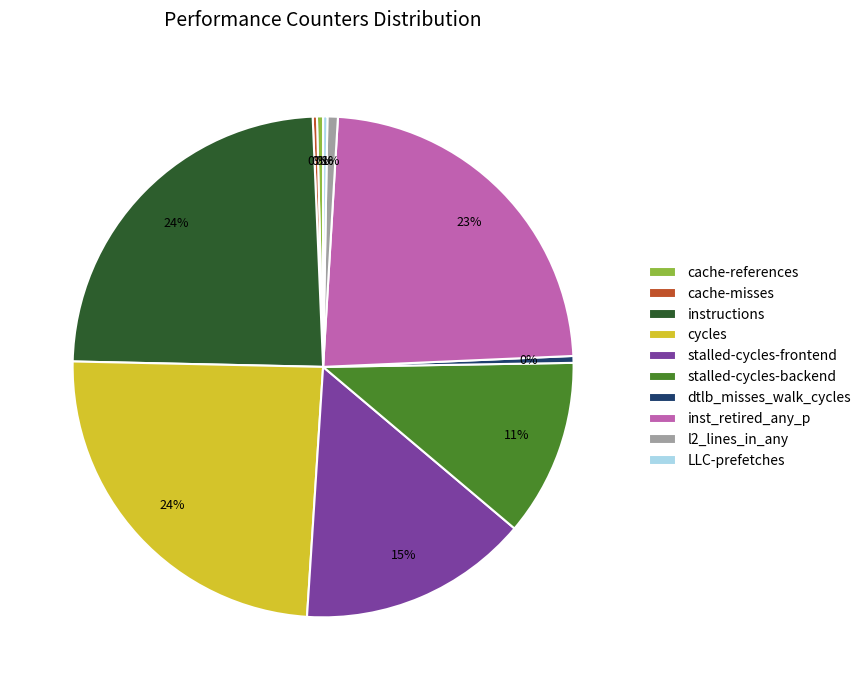

Does any single category account for the majority?

No